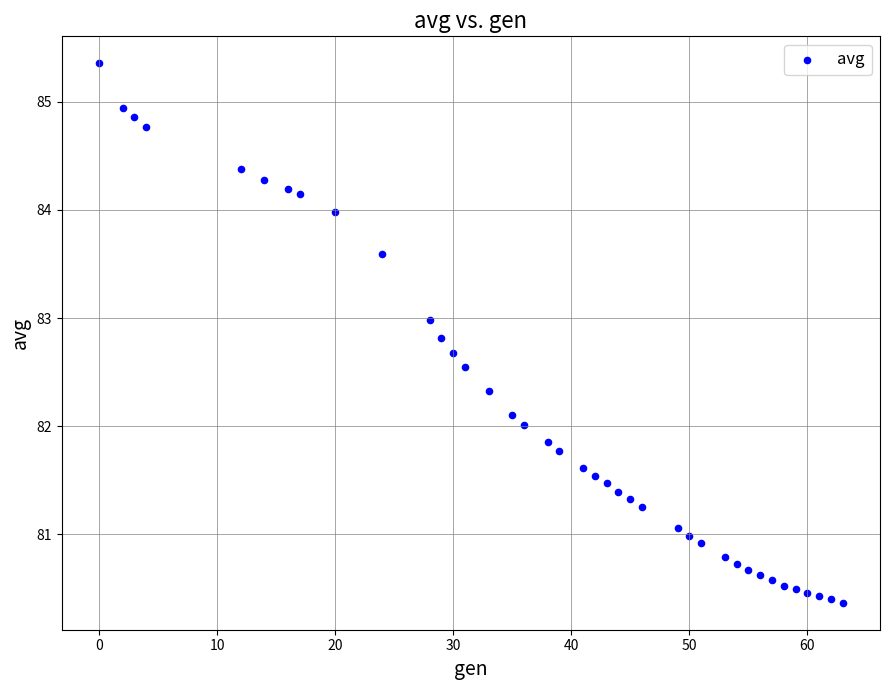

What is the range of X values (max minus min)?

63.0